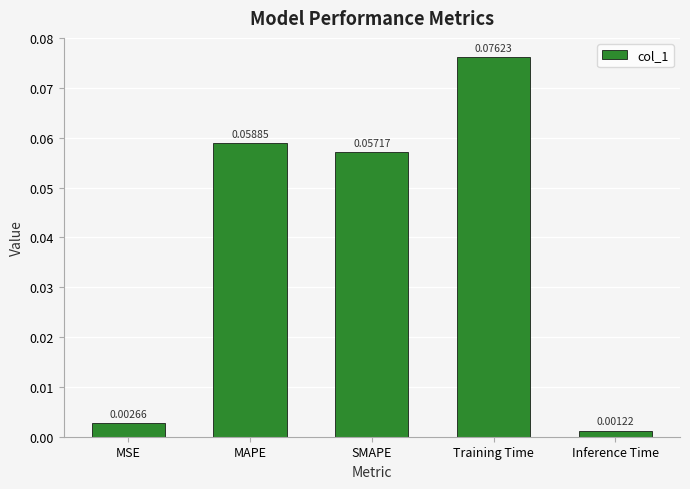

Where is the data nearest to the value 0?

Inference Time